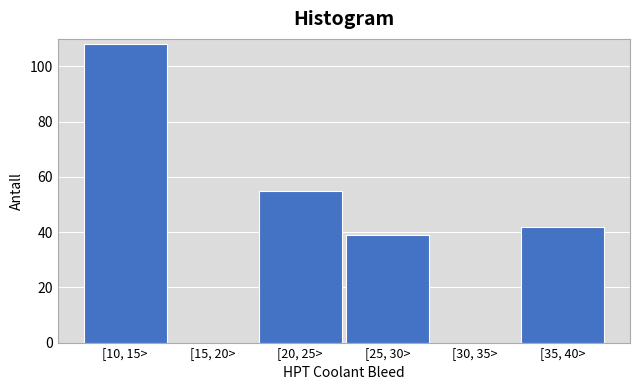

Reading left to right, list all the values displayed in this chart.

[10, 15>=108	[15, 20>=0	[20, 25>=55	[25, 30>=39	[30, 35>=0	[35, 40>=42